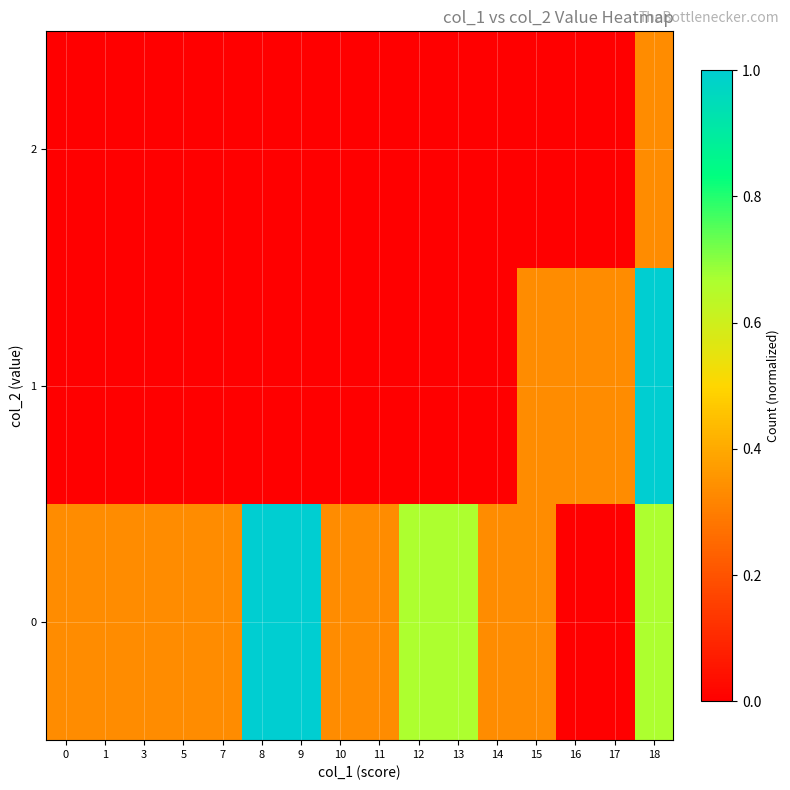

How many categories are shown in the chart?

16